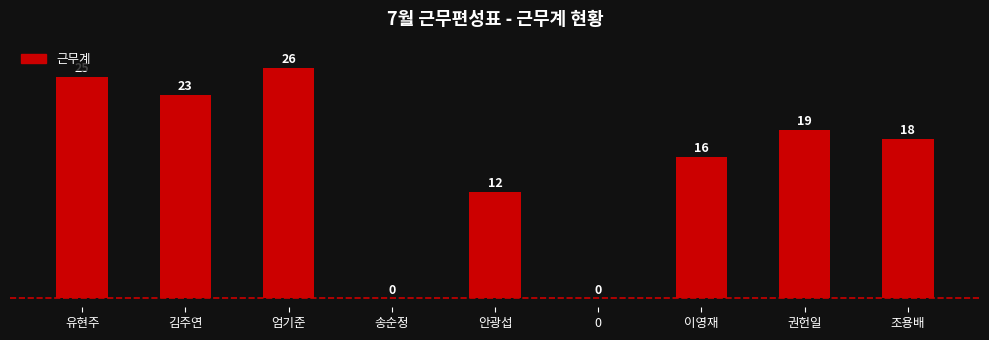

Reading left to right, extract all data points from this chart.

유현주=25	김주연=23	엄기준=26	송순정=0	안광섭=12	0=0	이영재=16	권헌일=19	조용배=18